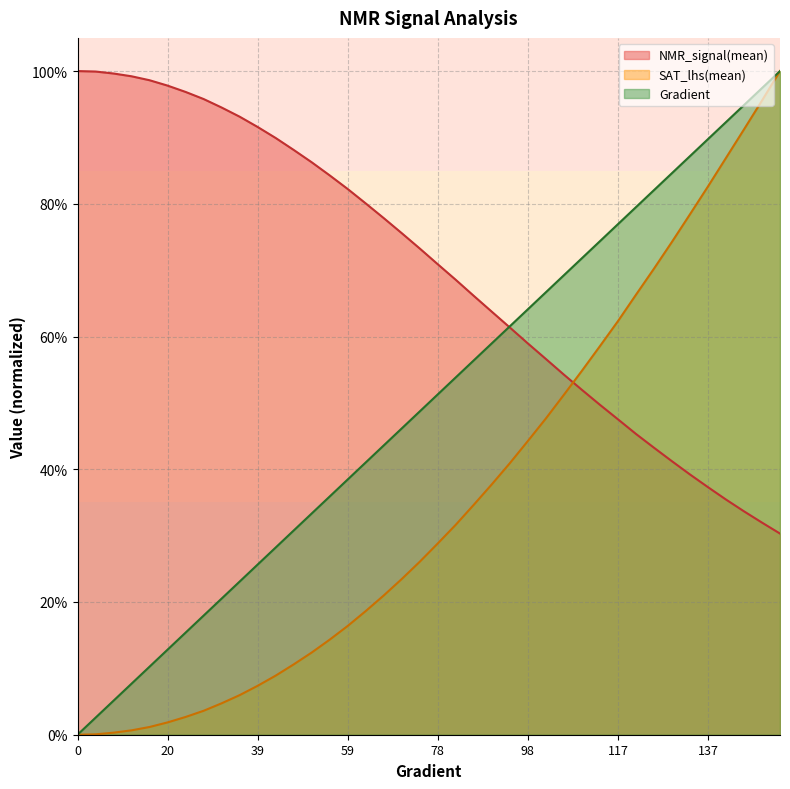

Reading left to right, list all the values displayed in this chart.

Gradient: 0.0	0.0	0.1	0.1	0.1	0.1	0.2	0.2	0.2	0.2	0.3	0.3	0.3	0.3	0.4	0.4	0.4	0.4	0.5	0.5	0.5	0.5	0.6	0.6	0.6	0.6	0.7	0.7	0.7	0.7	0.8	0.8	0.8	0.8	0.9	0.9	0.9	0.9	1.0	1.0
NMR_signal(mean): 1.0	1.0	1.0	1.0	1.0	1.0	1.0	1.0	0.9	0.9	0.9	0.9	0.9	0.9	0.8	0.8	0.8	0.8	0.8	0.7	0.7	0.7	0.7	0.6	0.6	0.6	0.6	0.5	0.5	0.5	0.5	0.5	0.4	0.4	0.4	0.4	0.4	0.3	0.3	0.3
SAT_lhs(mean): -0.0	0.0	0.0	0.0	0.0	0.0	0.0	0.0	0.0	0.1	0.1	0.1	0.1	0.1	0.1	0.2	0.2	0.2	0.2	0.3	0.3	0.3	0.3	0.4	0.4	0.4	0.5	0.5	0.5	0.6	0.6	0.7	0.7	0.7	0.8	0.8	0.9	0.9	1.0	1.0